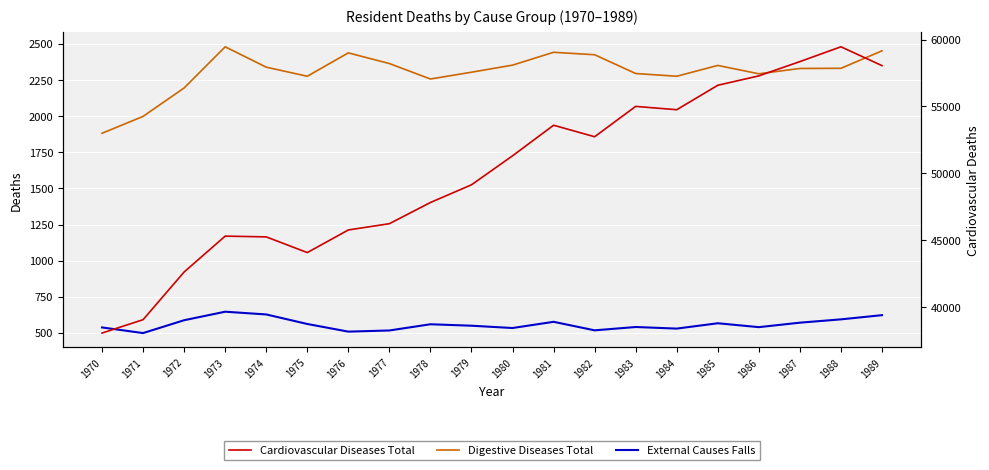

What is the value of the Cardiovascular Diseases Total point at the 7th from the left?

45777